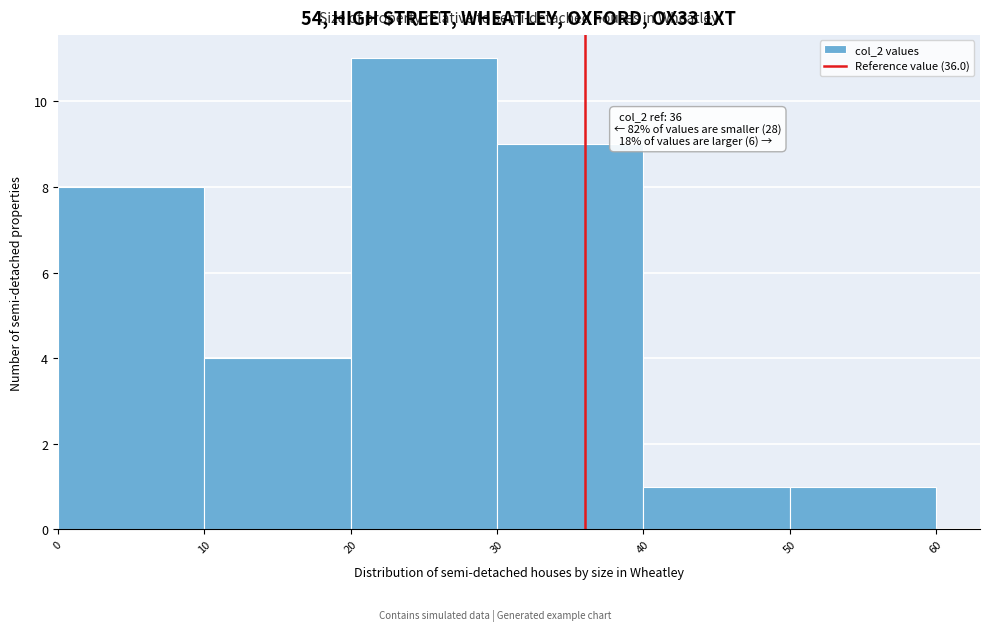

Over which range of the x-axis is the bar tallest?

20 to 30